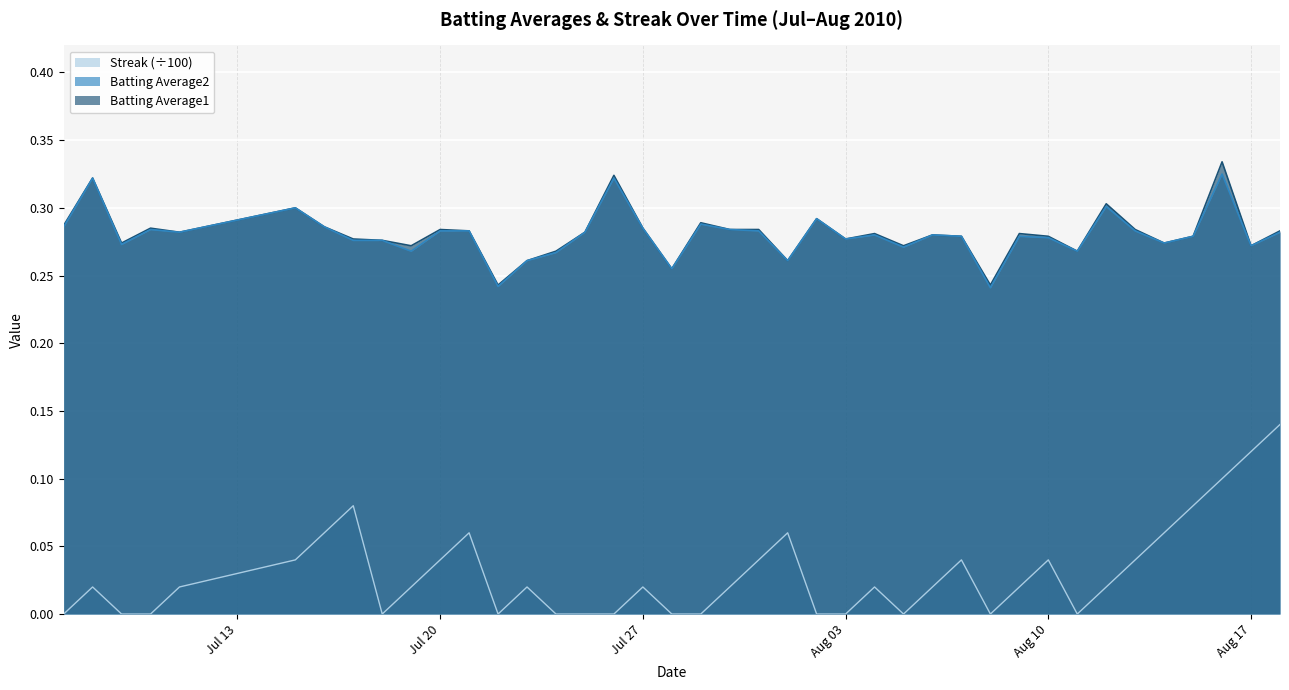

What is the spread (max minus min) of values at 2010-07-30?

0.3